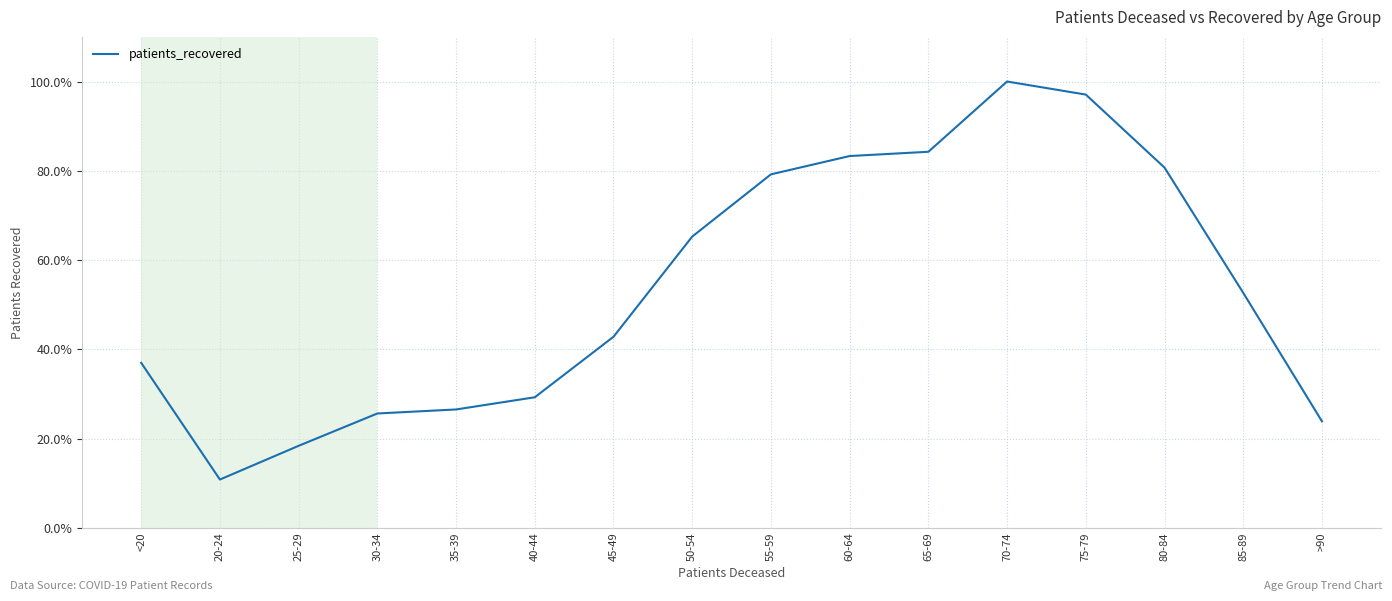

Which label corresponds to the smallest value in the chart?

20-24